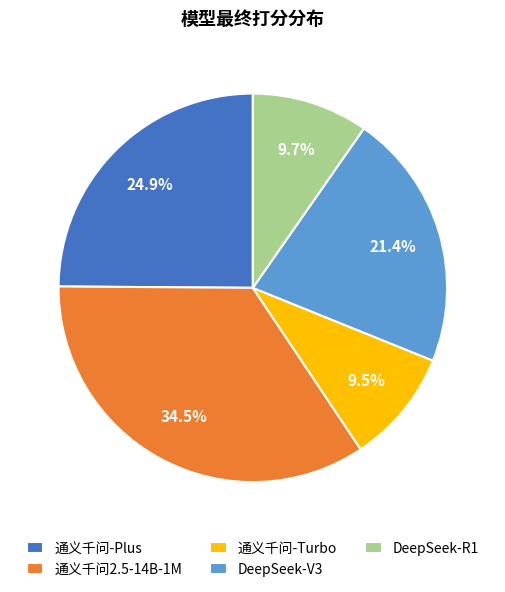

To the nearest percent, what percentage of the pie is DeepSeek-V3?

21%